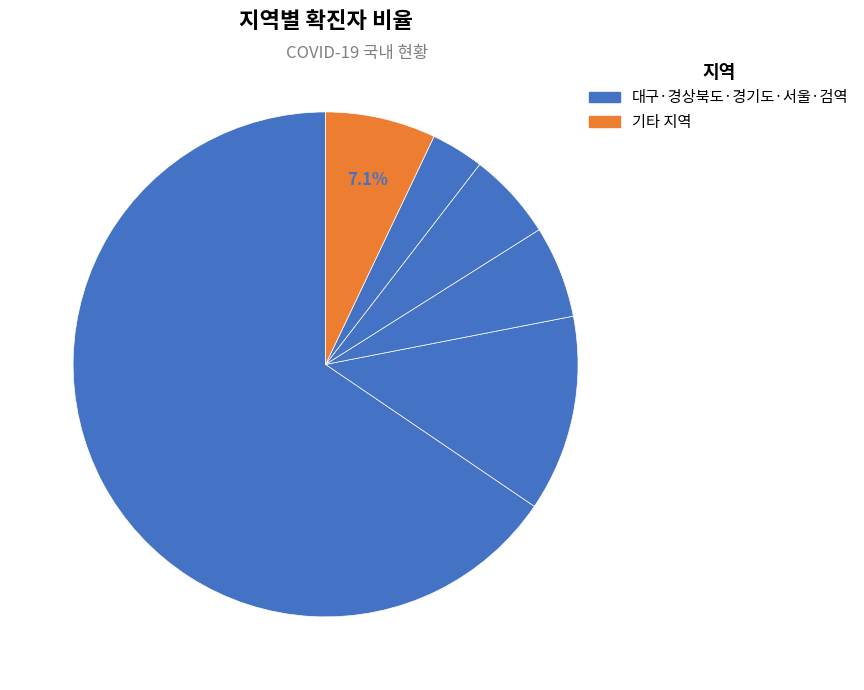

How many slices are in this pie chart?

6